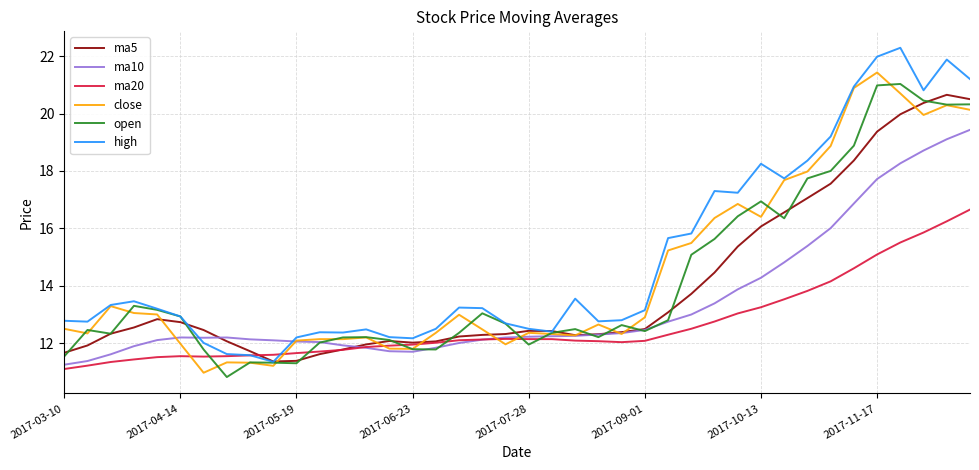

What is the smallest value displayed?

10.8